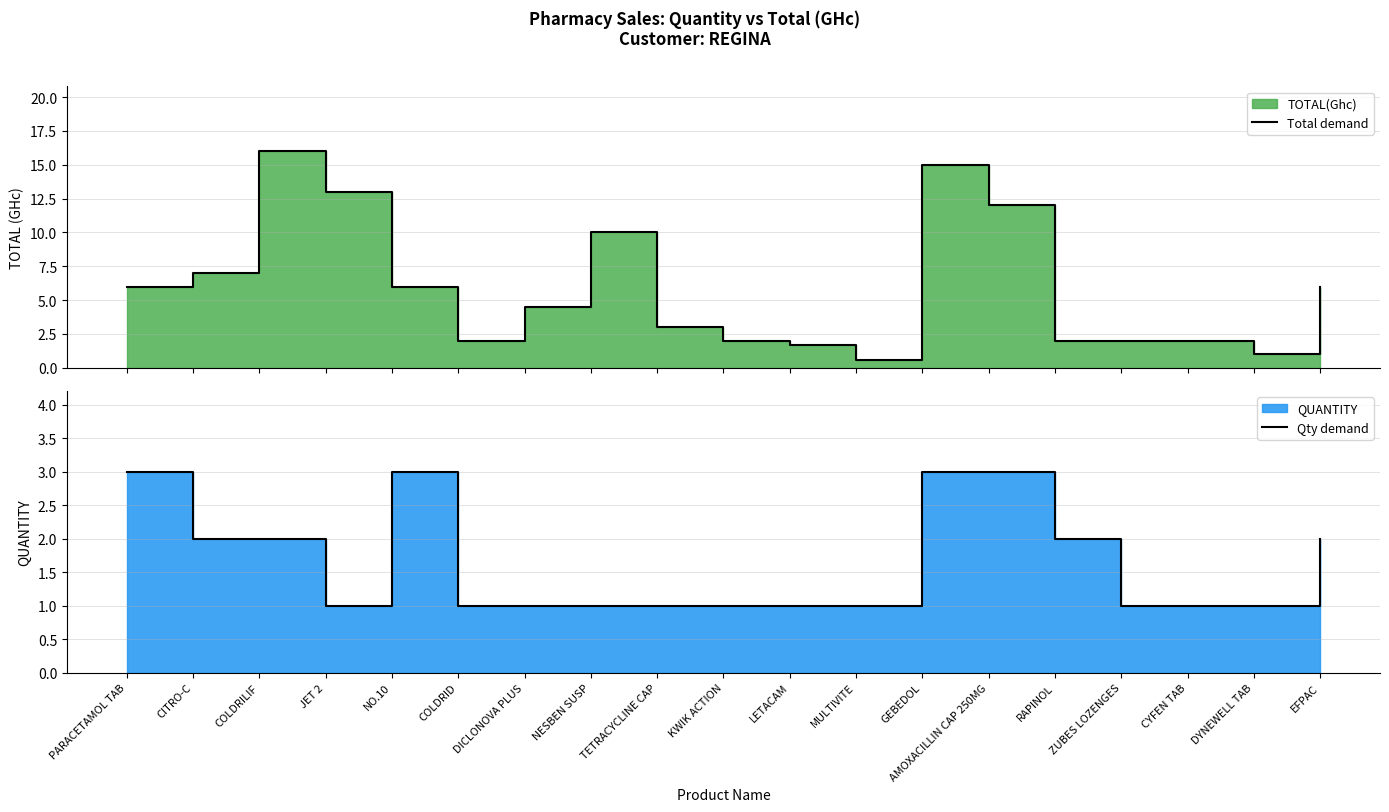

At how many categories does at least one series exceed 4?

10